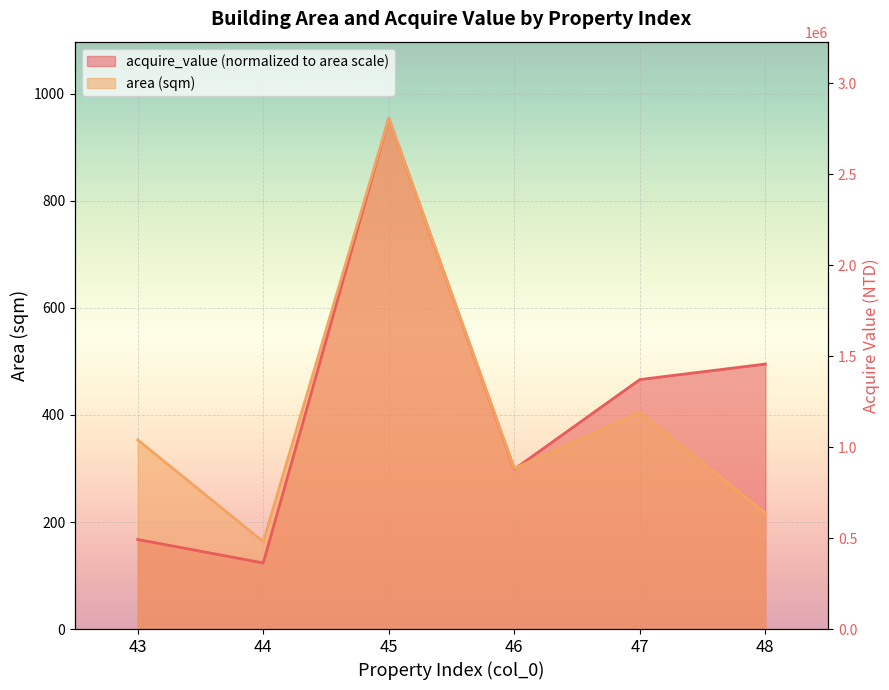

What is the maximum value for acquire_value?

954.4